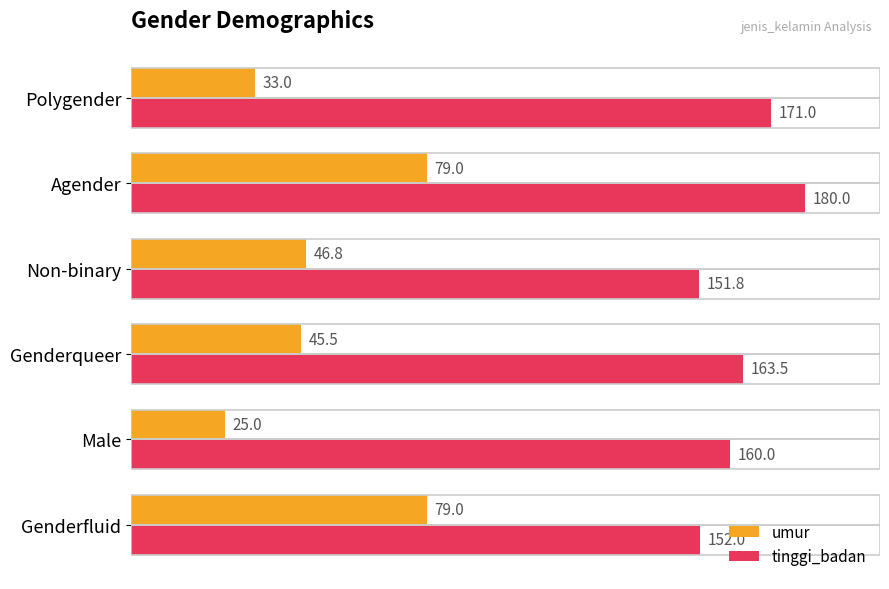

What is the spread (max minus min) of values at Genderfluid?

73.0